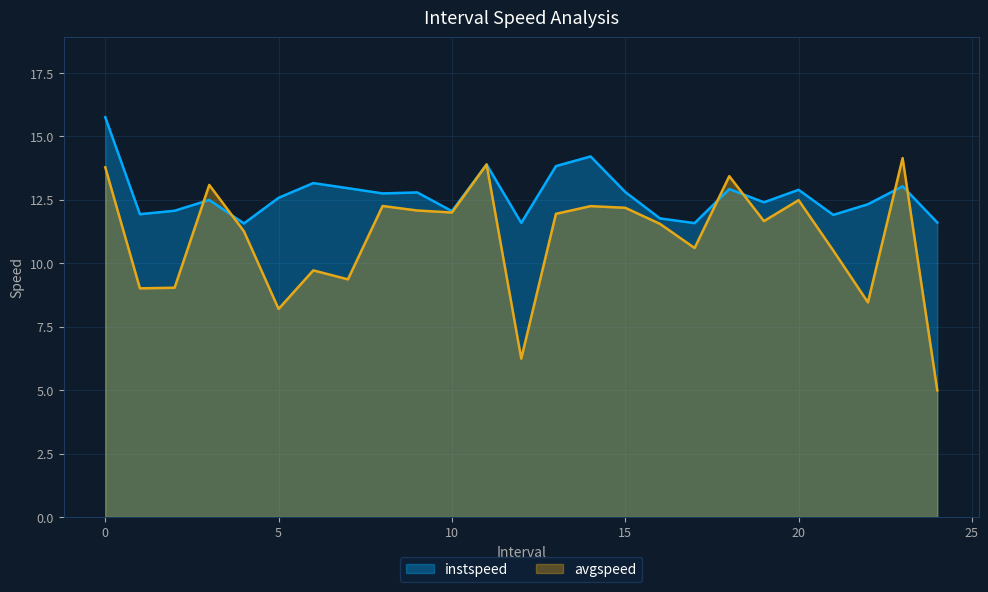

Between which two adjacent categories do instspeed and avgspeed first intersect?

2.0 and 3.0